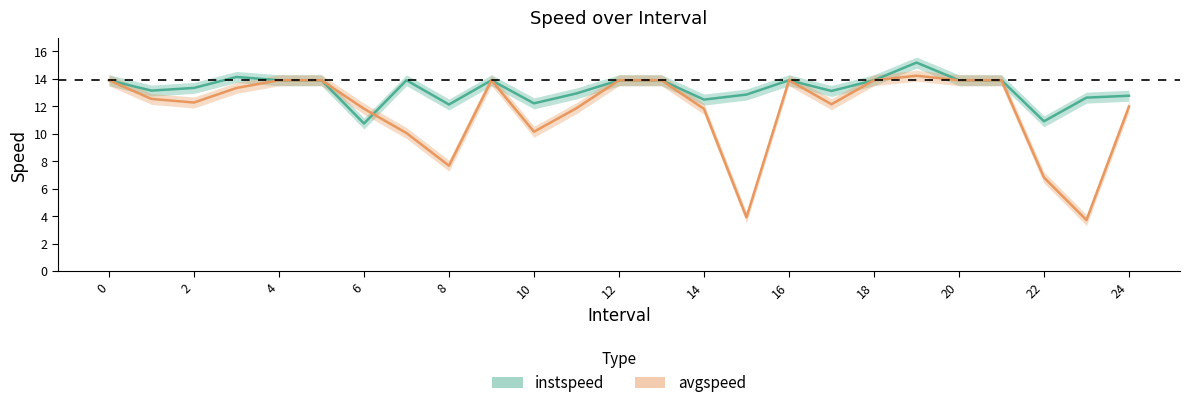

What is the sum of all instspeed values?

331.3